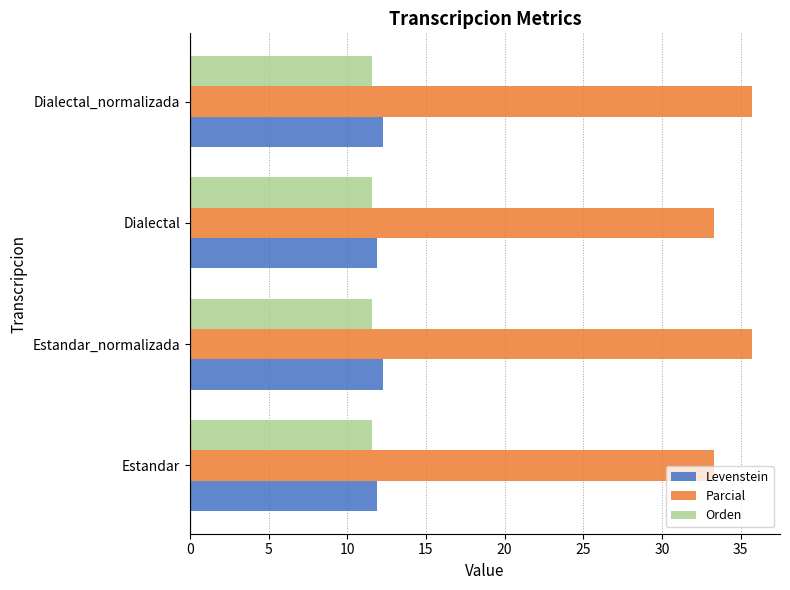

What is the sum of all Levenstein values?

48.3